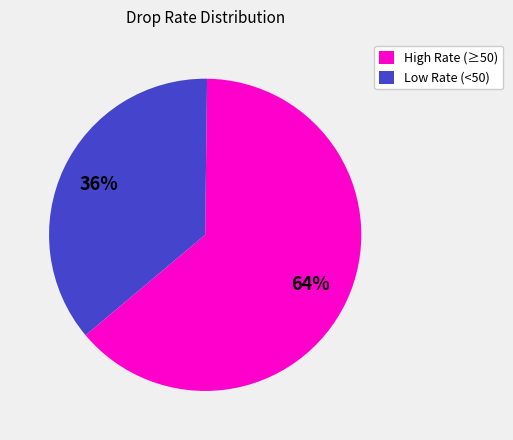

Is there a majority slice in this chart?

Yes